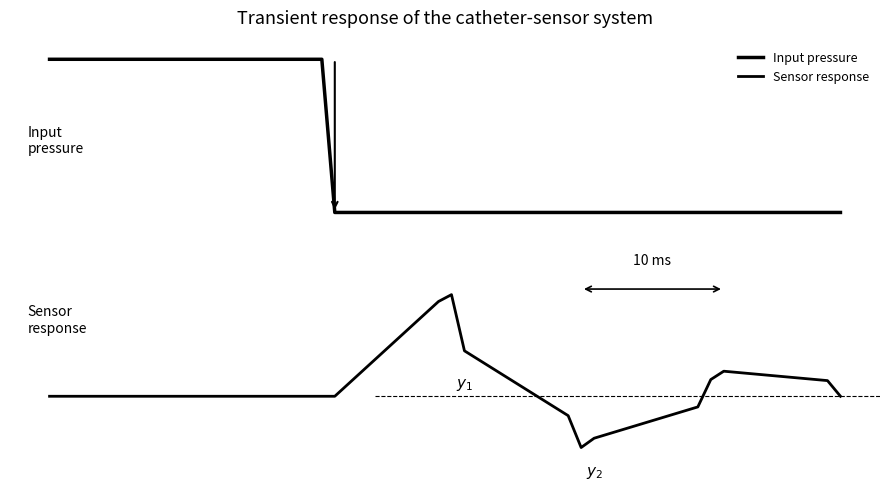

Does the chart have visible grid lines?

No